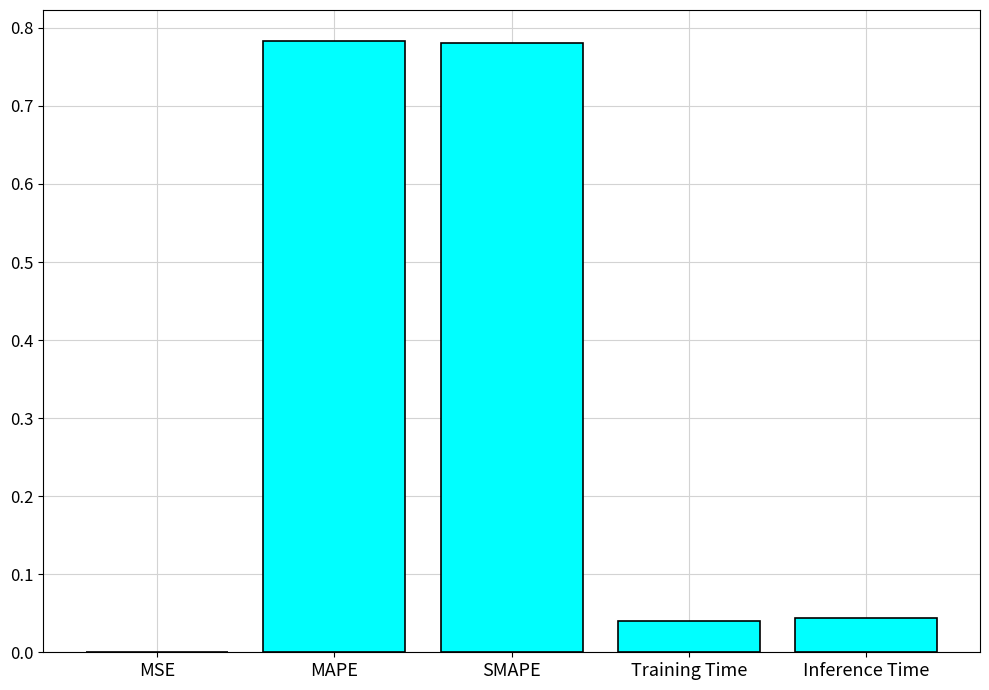

What is the sum of all values?

1.6